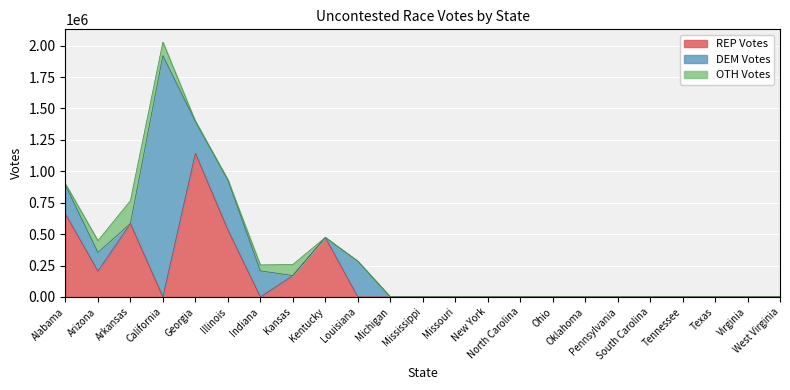

At which category does the chart reach its minimum across all series?

California